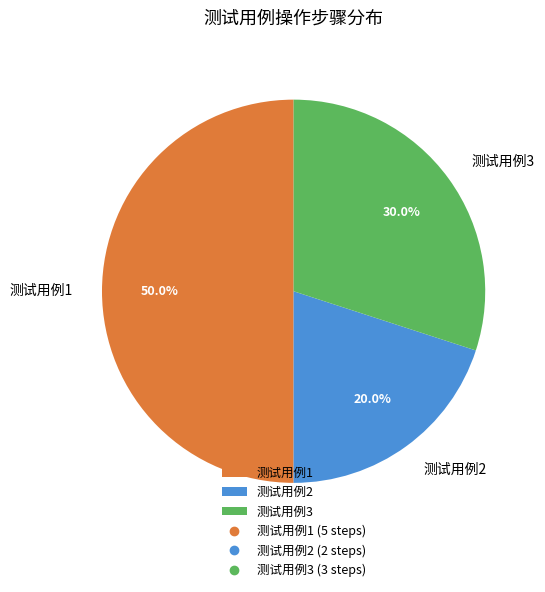

What percentage is the 测试用例3 slice, to the nearest percent?

30%